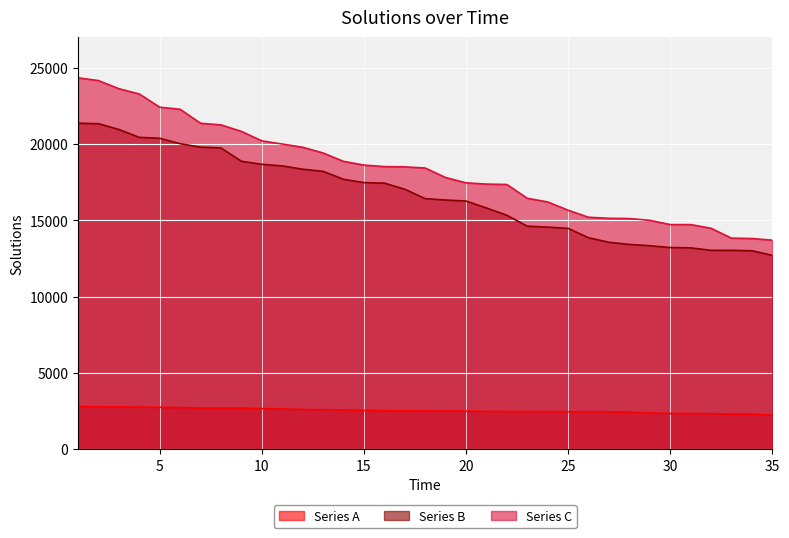

True or false: Series C and Series A cross at least once.

False